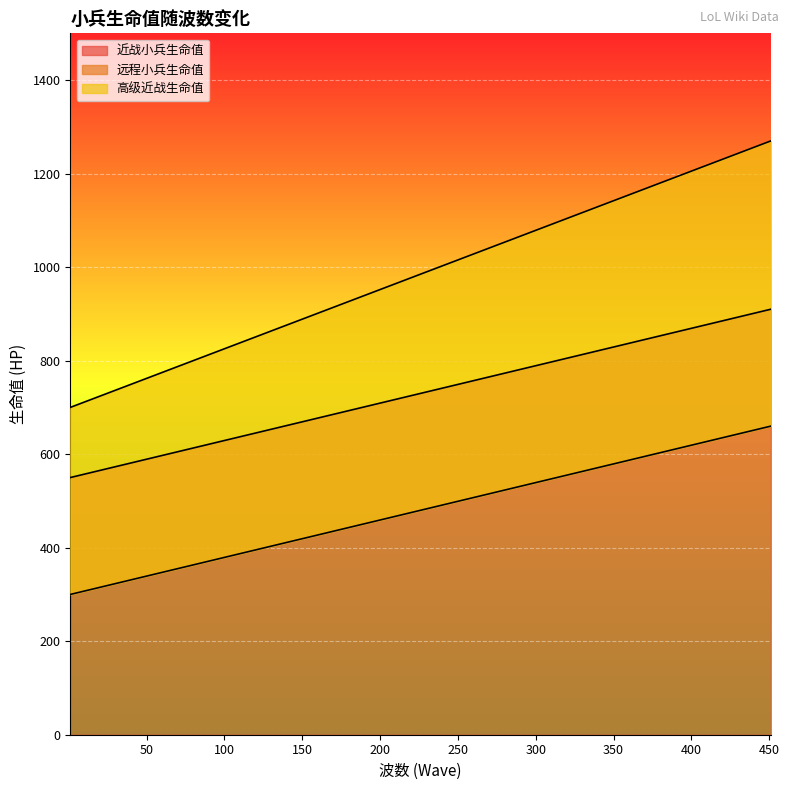

Where is 高级近战生命值 nearest to the value 985?

226